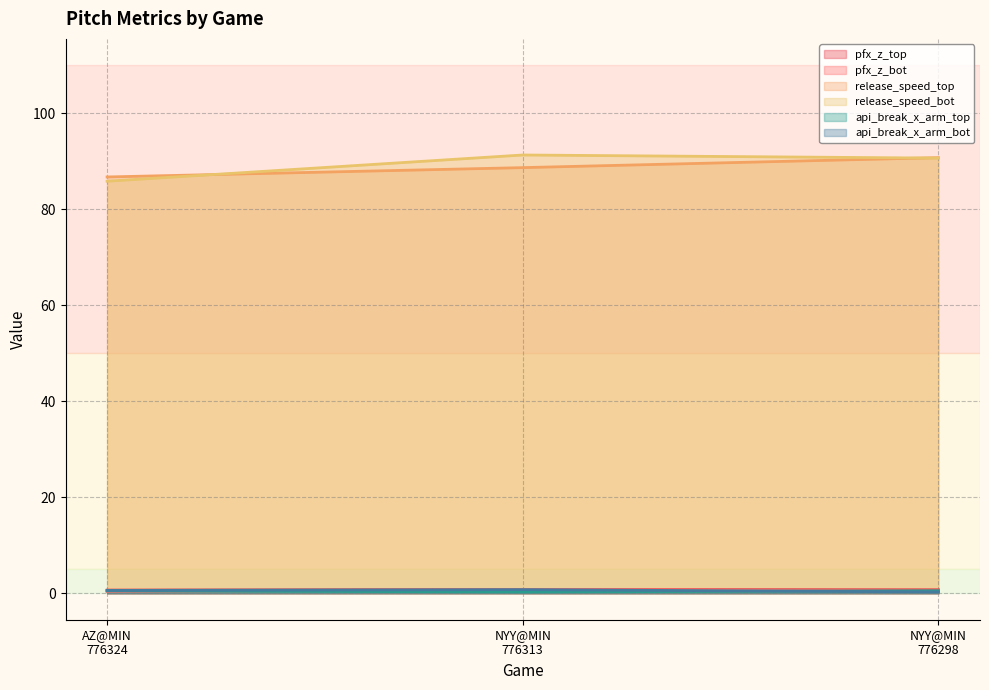

Does the chart have visible grid lines?

Yes